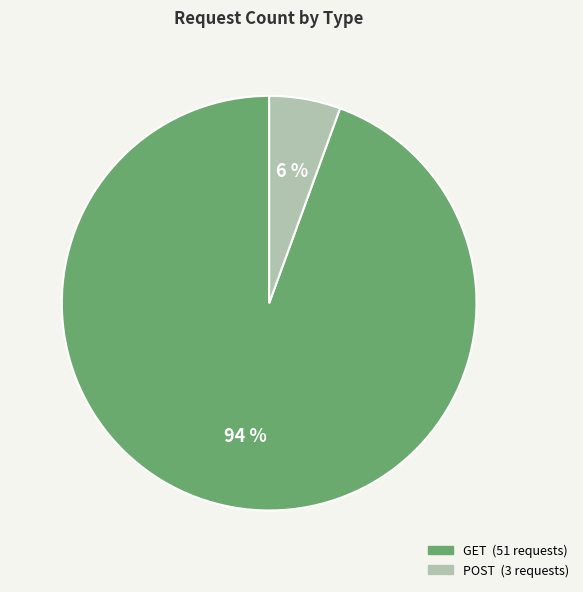

To the nearest percent, what is the combined percentage of POST and GET?

100%